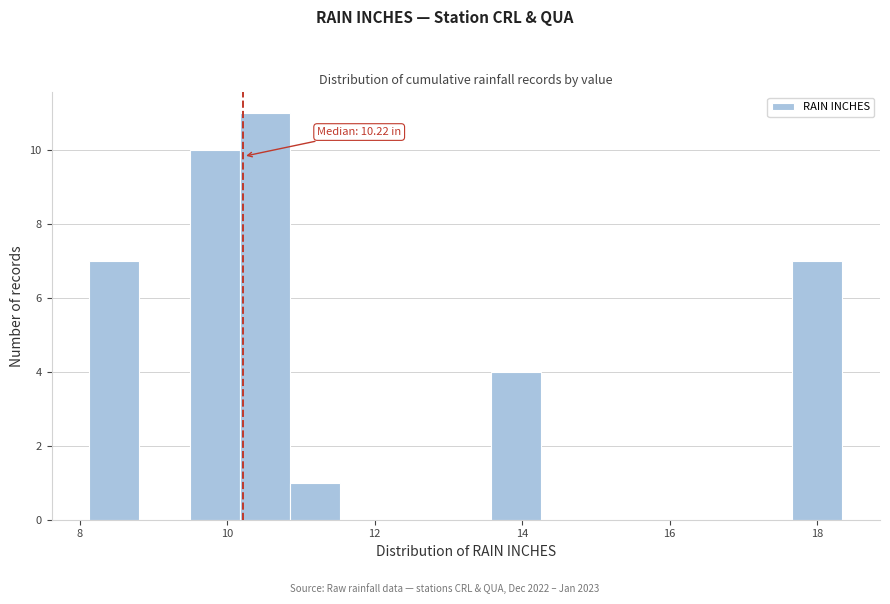

Read against the x-axis, roughly where is the centre of the tallest bar?

10.6